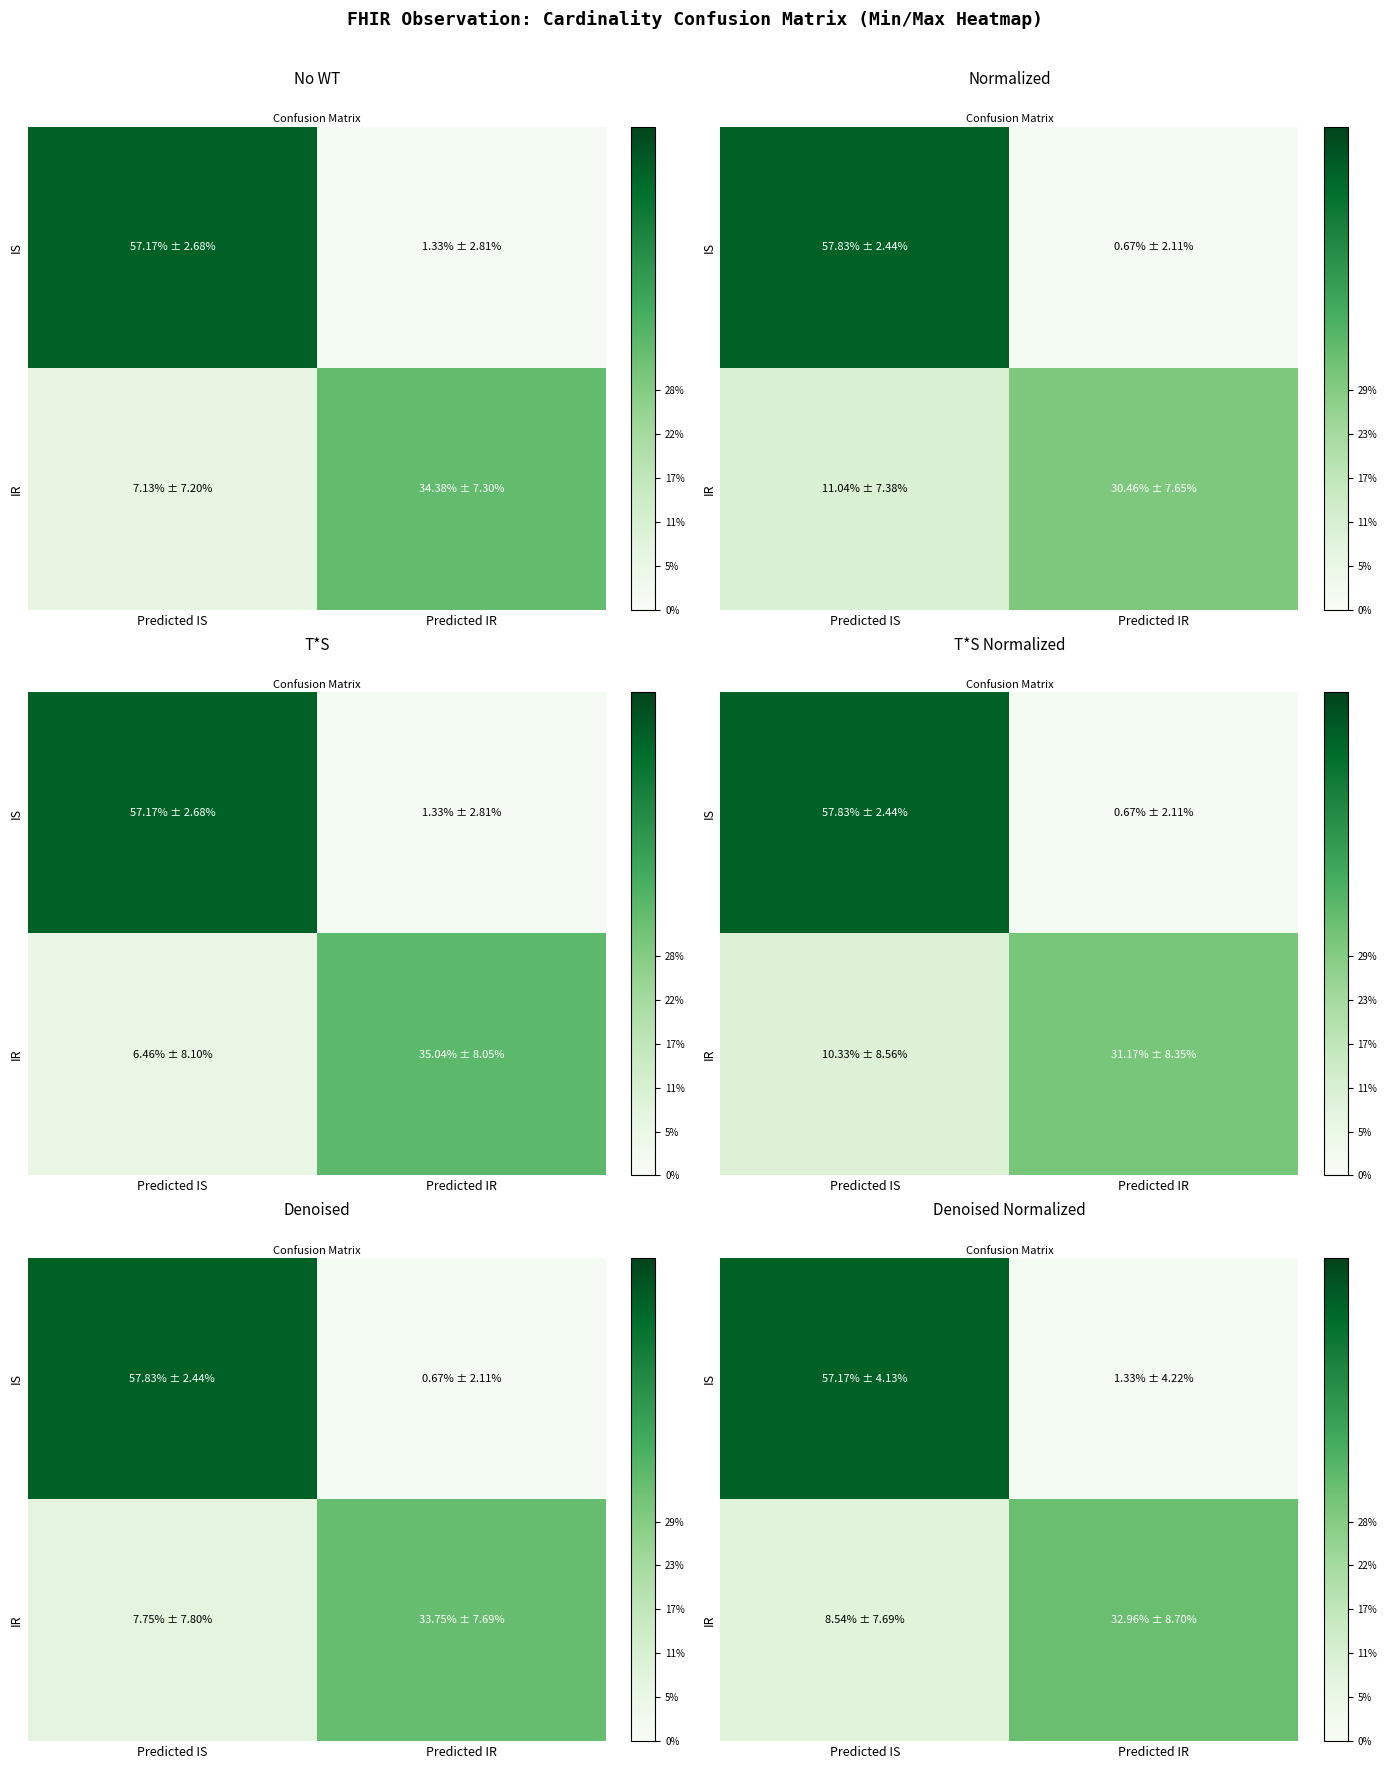

The value of IR at Predicted IR is 33. True or false?

True